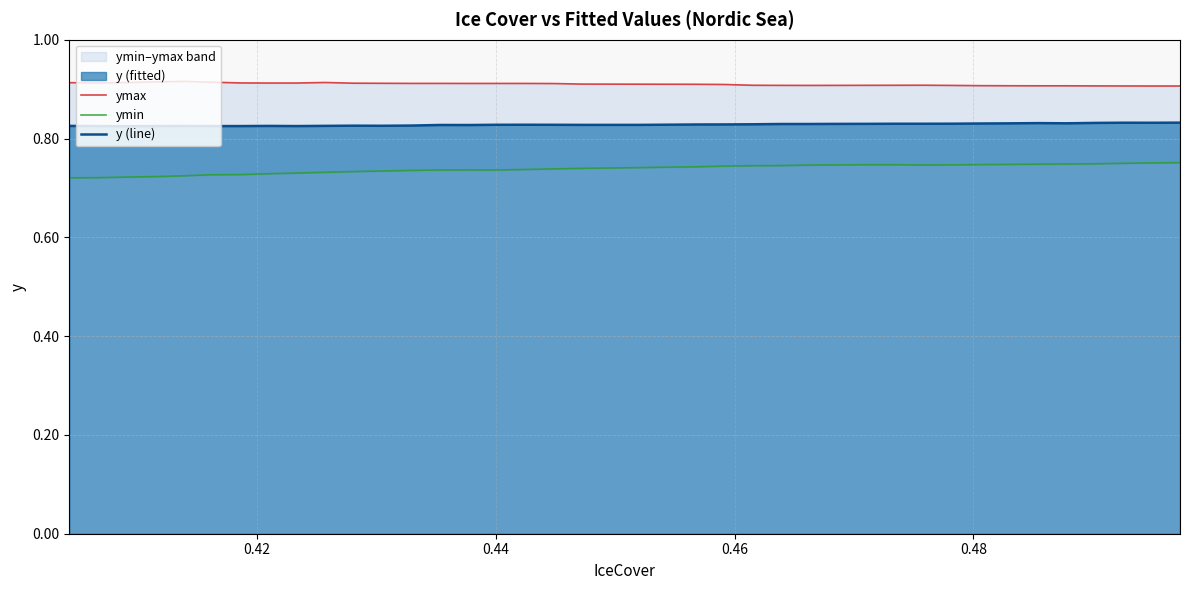

What is the sum of all ymax values?

36.4